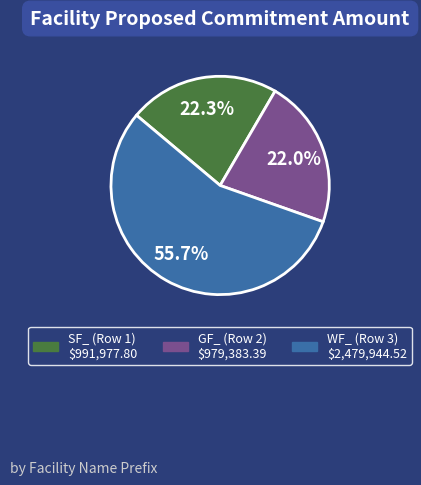

Between WF_ (Row 3) and SF_ (Row 1), which is larger?

WF_ (Row 3)